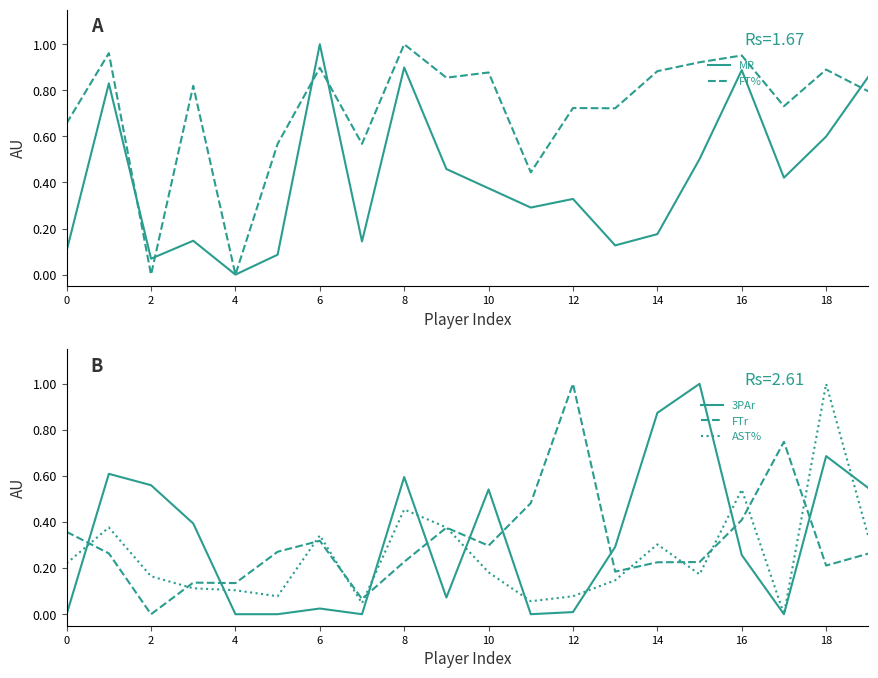

Rank the series by their maximum value, from highest to lowest.

MP, FT%, 3PAr, FTr, AST%